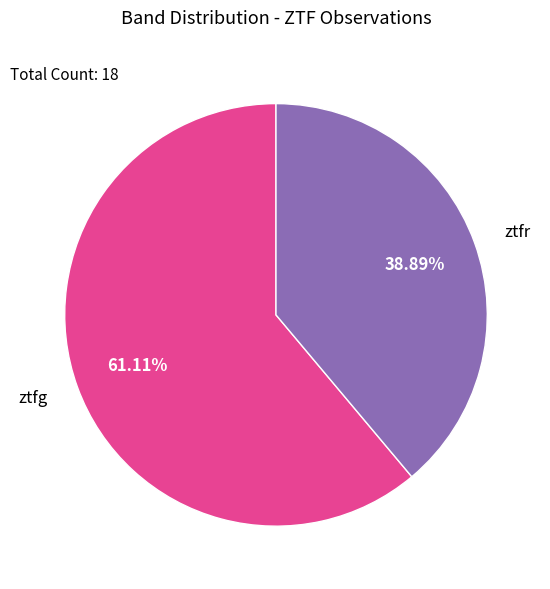

To the nearest percent, what percentage of the pie is ztfr?

39%